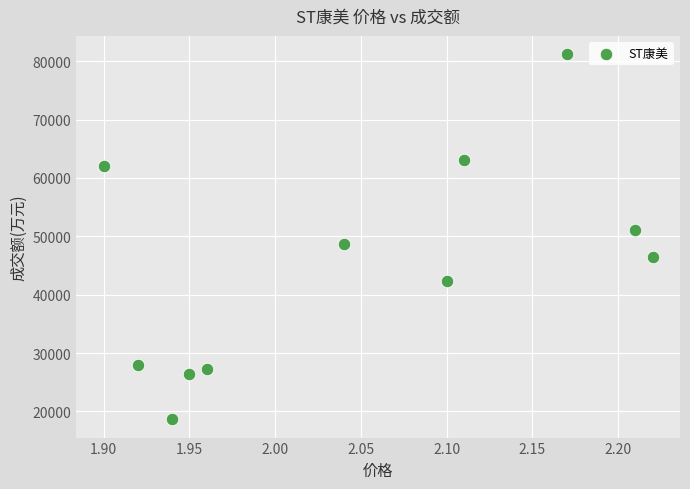

What is the range of Y values (max minus min)?

62564